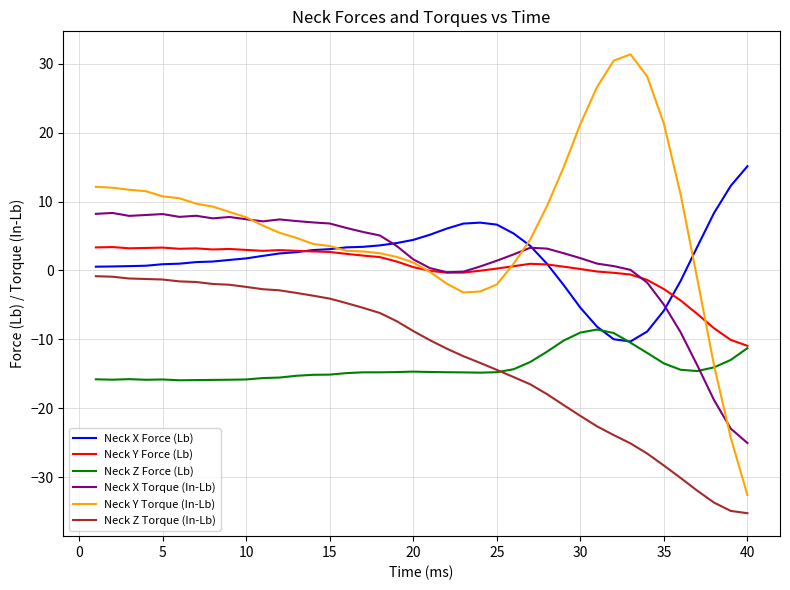

Which series has the widest spread of values?

Neck Y Torque (In-Lb)